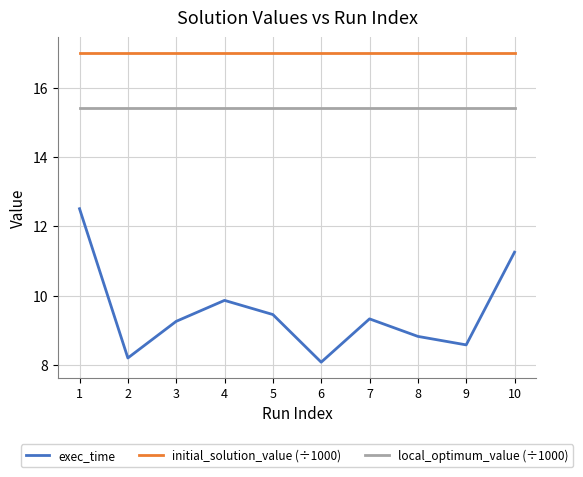

Reading left to right, what are all the values shown in this chart?

exec_time: 12.5	8.2	9.3	9.9	9.5	8.1	9.3	8.8	8.6	11.3
initial_solution_value (÷1000): 17.0	17.0	17.0	17.0	17.0	17.0	17.0	17.0	17.0	17.0
local_optimum_value (÷1000): 15.4	15.4	15.4	15.4	15.4	15.4	15.4	15.4	15.4	15.4